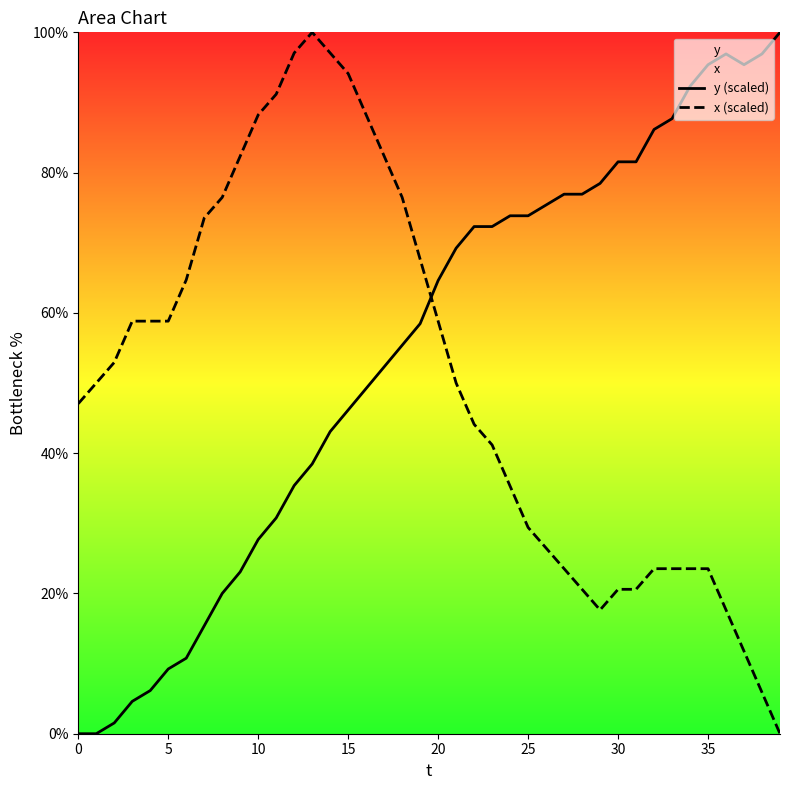

Is it true that x (scaled) equals 23.5 at 33?

True